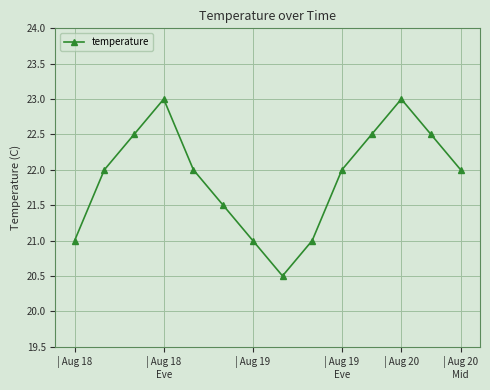

How many points are lower than both their immediate neighbors (excluding endpoints)?

1